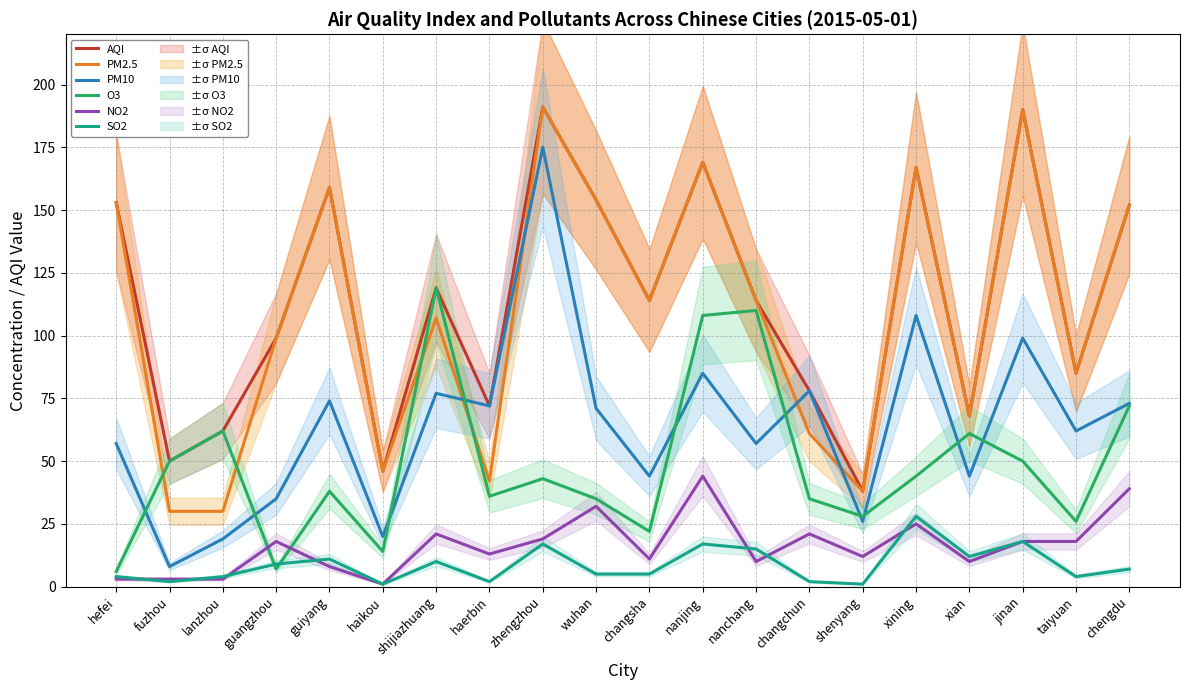

Where does the NO2 series first go above 18?

shijiazhuang